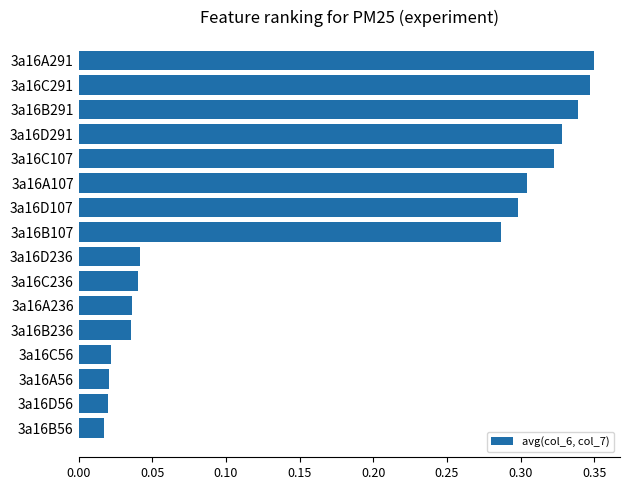

Are the bars horizontal?

Yes